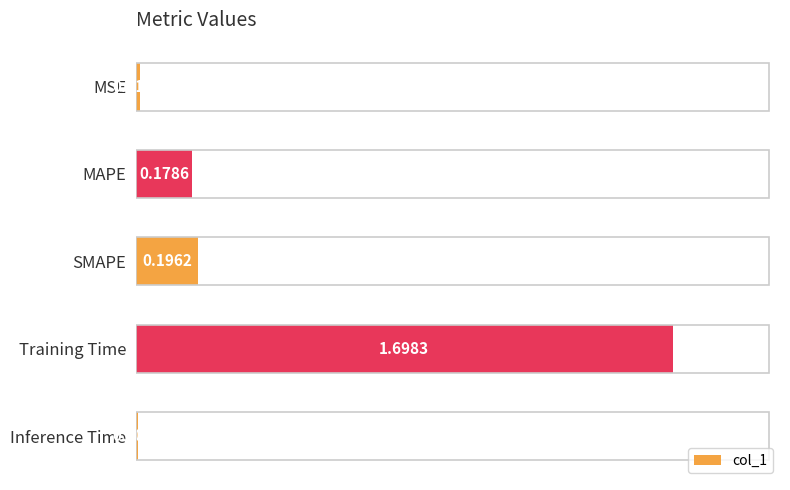

What is the difference between the values at MSE and Training Time?

1.7